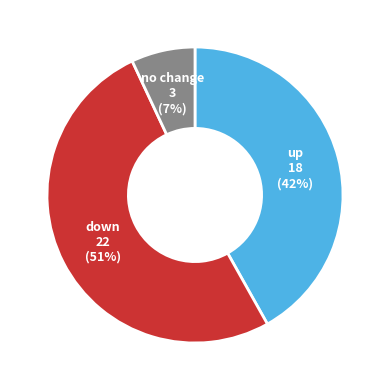

To the nearest percent, what is the average slice percentage?

33%